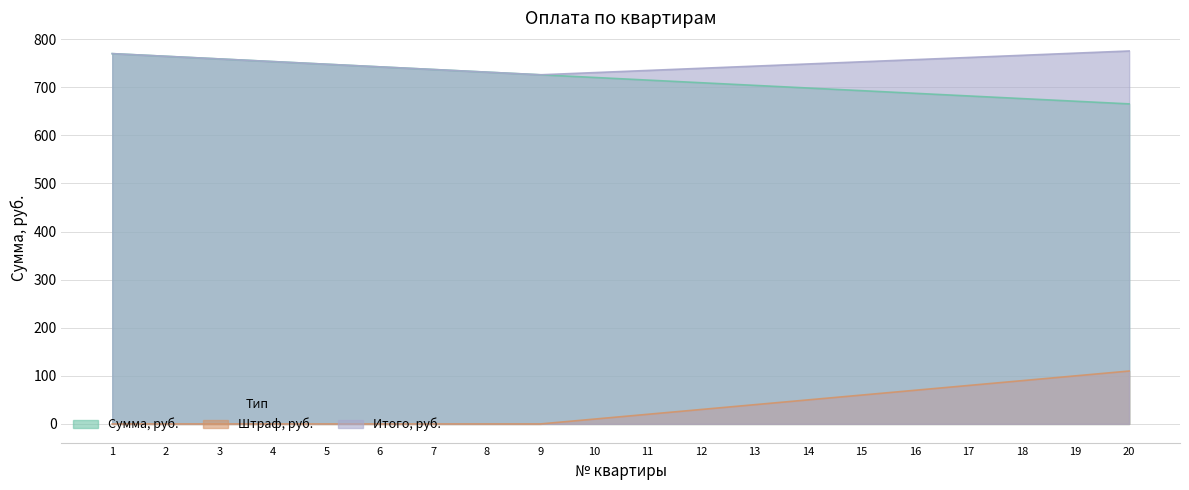

How many lines are shown in the chart?

3